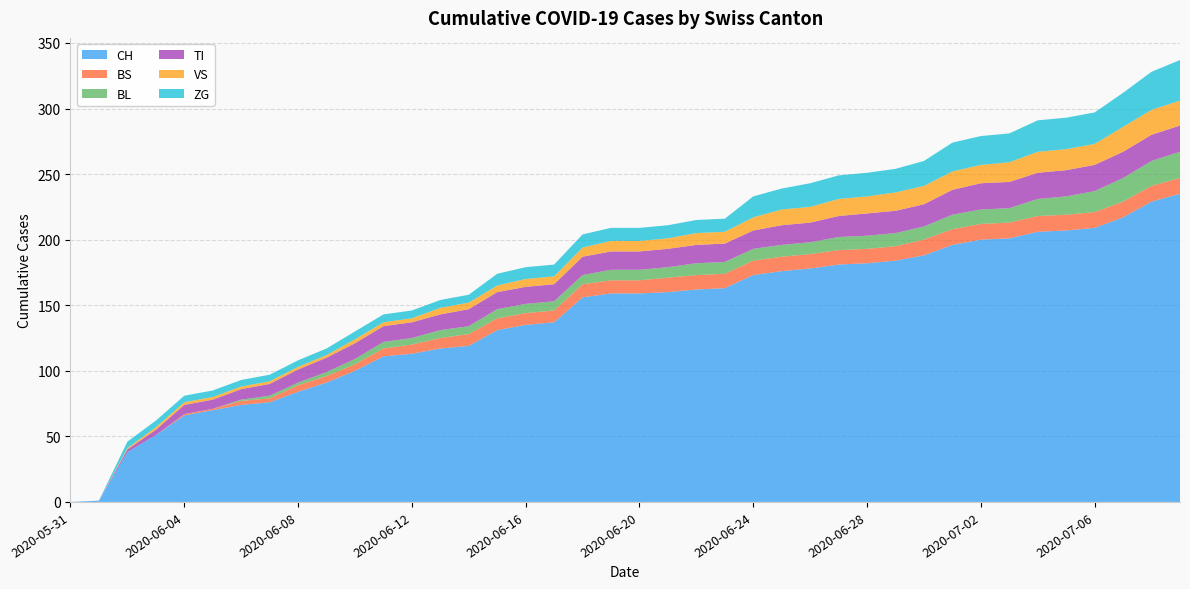

Reading left to right, list all the values displayed in this chart.

CH: 2020-05-31=0	2020-06-01=1	2020-06-02=38	2020-06-03=51	2020-06-04=66	2020-06-05=70	2020-06-06=74	2020-06-07=76	2020-06-08=84	2020-06-09=91	2020-06-10=100	2020-06-11=111	2020-06-12=113	2020-06-13=117	2020-06-14=119	2020-06-15=131	2020-06-16=135	2020-06-17=137	2020-06-18=156	2020-06-19=159	2020-06-20=159	2020-06-21=160	2020-06-22=162	2020-06-23=163	2020-06-24=173	2020-06-25=176	2020-06-26=178	2020-06-27=181	2020-06-28=182	2020-06-29=184	2020-06-30=188	2020-07-01=196	2020-07-02=200	2020-07-03=201	2020-07-04=206	2020-07-05=207	2020-07-06=209	2020-07-07=217	2020-07-08=229	2020-07-09=235
BS: 2020-05-31=0	2020-06-01=0	2020-06-02=0	2020-06-03=0	2020-06-04=1	2020-06-05=1	2020-06-06=3	2020-06-07=3	2020-06-08=5	2020-06-09=5	2020-06-10=5	2020-06-11=6	2020-06-12=7	2020-06-13=8	2020-06-14=9	2020-06-15=9	2020-06-16=9	2020-06-17=9	2020-06-18=10	2020-06-19=10	2020-06-20=10	2020-06-21=11	2020-06-22=11	2020-06-23=11	2020-06-24=11	2020-06-25=11	2020-06-26=11	2020-06-27=11	2020-06-28=11	2020-06-29=11	2020-06-30=12	2020-07-01=12	2020-07-02=12	2020-07-03=12	2020-07-04=12	2020-07-05=12	2020-07-06=12	2020-07-07=12	2020-07-08=12	2020-07-09=12
BL: 2020-05-31=0	2020-06-01=0	2020-06-02=0	2020-06-03=0	2020-06-04=0	2020-06-05=0	2020-06-06=1	2020-06-07=2	2020-06-08=2	2020-06-09=3	2020-06-10=4	2020-06-11=5	2020-06-12=5	2020-06-13=6	2020-06-14=6	2020-06-15=7	2020-06-16=7	2020-06-17=7	2020-06-18=7	2020-06-19=8	2020-06-20=8	2020-06-21=8	2020-06-22=9	2020-06-23=9	2020-06-24=9	2020-06-25=9	2020-06-26=9	2020-06-27=10	2020-06-28=10	2020-06-29=10	2020-06-30=10	2020-07-01=11	2020-07-02=11	2020-07-03=11	2020-07-04=13	2020-07-05=14	2020-07-06=16	2020-07-07=18	2020-07-08=19	2020-07-09=20
TI: 2020-05-31=0	2020-06-01=0	2020-06-02=2	2020-06-03=4	2020-06-04=7	2020-06-05=7	2020-06-06=8	2020-06-07=9	2020-06-08=10	2020-06-09=11	2020-06-10=12	2020-06-11=12	2020-06-12=12	2020-06-13=12	2020-06-14=13	2020-06-15=13	2020-06-16=13	2020-06-17=13	2020-06-18=14	2020-06-19=14	2020-06-20=14	2020-06-21=14	2020-06-22=14	2020-06-23=14	2020-06-24=14	2020-06-25=15	2020-06-26=15	2020-06-27=16	2020-06-28=17	2020-06-29=17	2020-06-30=17	2020-07-01=19	2020-07-02=20	2020-07-03=20	2020-07-04=20	2020-07-05=20	2020-07-06=20	2020-07-07=20	2020-07-08=20	2020-07-09=20
VS: 2020-05-31=0	2020-06-01=0	2020-06-02=1	2020-06-03=2	2020-06-04=2	2020-06-05=2	2020-06-06=2	2020-06-07=2	2020-06-08=2	2020-06-09=2	2020-06-10=3	2020-06-11=3	2020-06-12=3	2020-06-13=5	2020-06-14=5	2020-06-15=5	2020-06-16=6	2020-06-17=6	2020-06-18=7	2020-06-19=8	2020-06-20=8	2020-06-21=8	2020-06-22=9	2020-06-23=9	2020-06-24=10	2020-06-25=12	2020-06-26=12	2020-06-27=13	2020-06-28=13	2020-06-29=14	2020-06-30=14	2020-07-01=14	2020-07-02=14	2020-07-03=15	2020-07-04=16	2020-07-05=16	2020-07-06=16	2020-07-07=19	2020-07-08=19	2020-07-09=19
ZG: 2020-05-31=0	2020-06-01=0	2020-06-02=5	2020-06-03=5	2020-06-04=5	2020-06-05=5	2020-06-06=5	2020-06-07=5	2020-06-08=5	2020-06-09=5	2020-06-10=6	2020-06-11=6	2020-06-12=6	2020-06-13=6	2020-06-14=6	2020-06-15=9	2020-06-16=9	2020-06-17=9	2020-06-18=10	2020-06-19=10	2020-06-20=10	2020-06-21=10	2020-06-22=10	2020-06-23=10	2020-06-24=16	2020-06-25=16	2020-06-26=18	2020-06-27=18	2020-06-28=18	2020-06-29=18	2020-06-30=19	2020-07-01=22	2020-07-02=22	2020-07-03=22	2020-07-04=24	2020-07-05=24	2020-07-06=24	2020-07-07=26	2020-07-08=29	2020-07-09=31